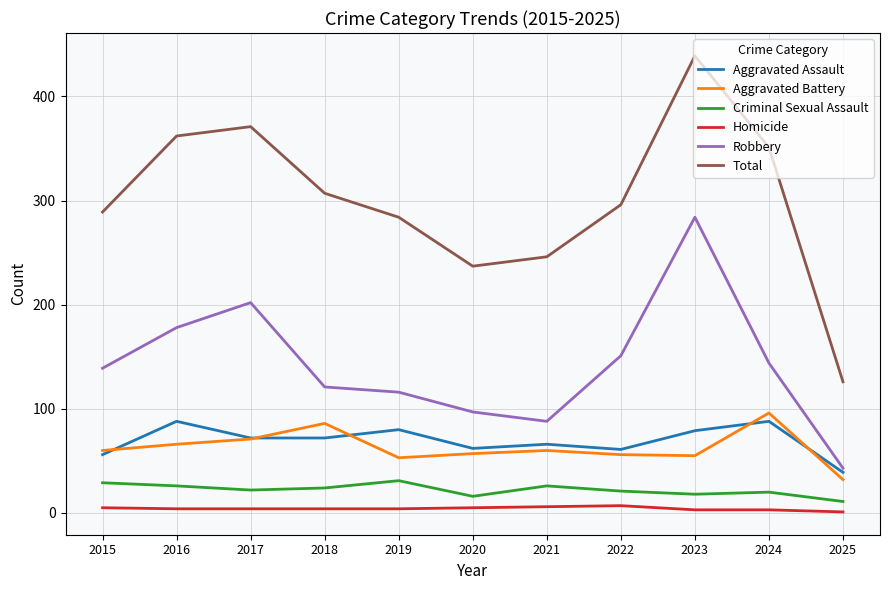

How many Homicide values are between 3 and 5?

8